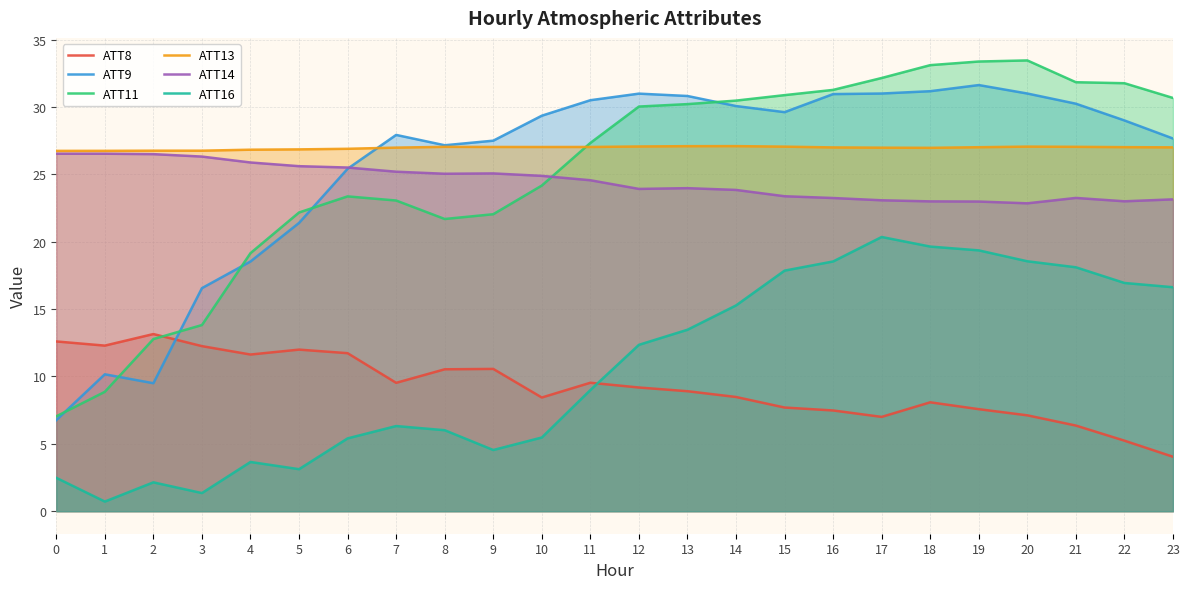

Where is the first local maximum for ATT8?

2